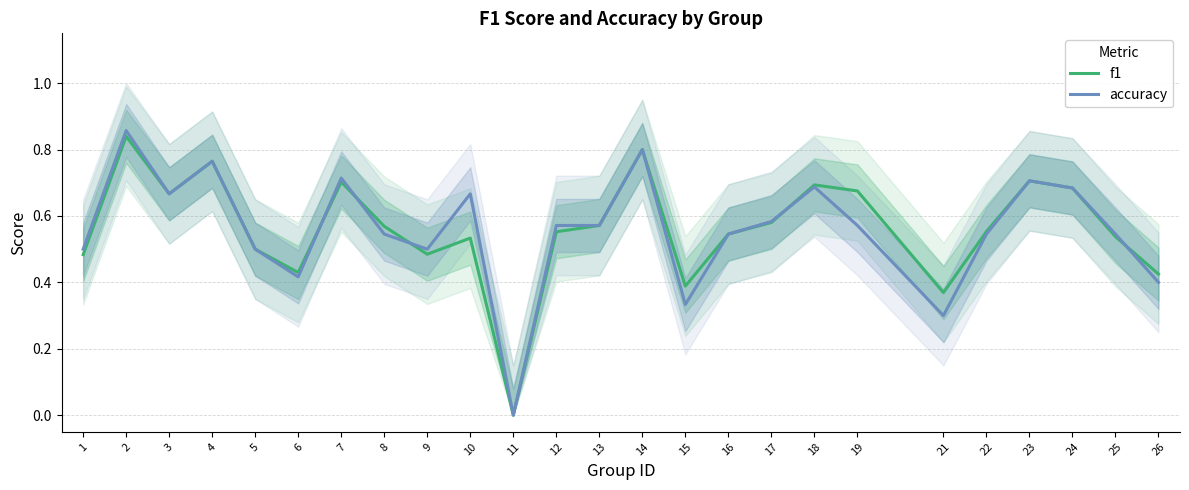

Rank the series by their maximum value, from highest to lowest.

accuracy, f1